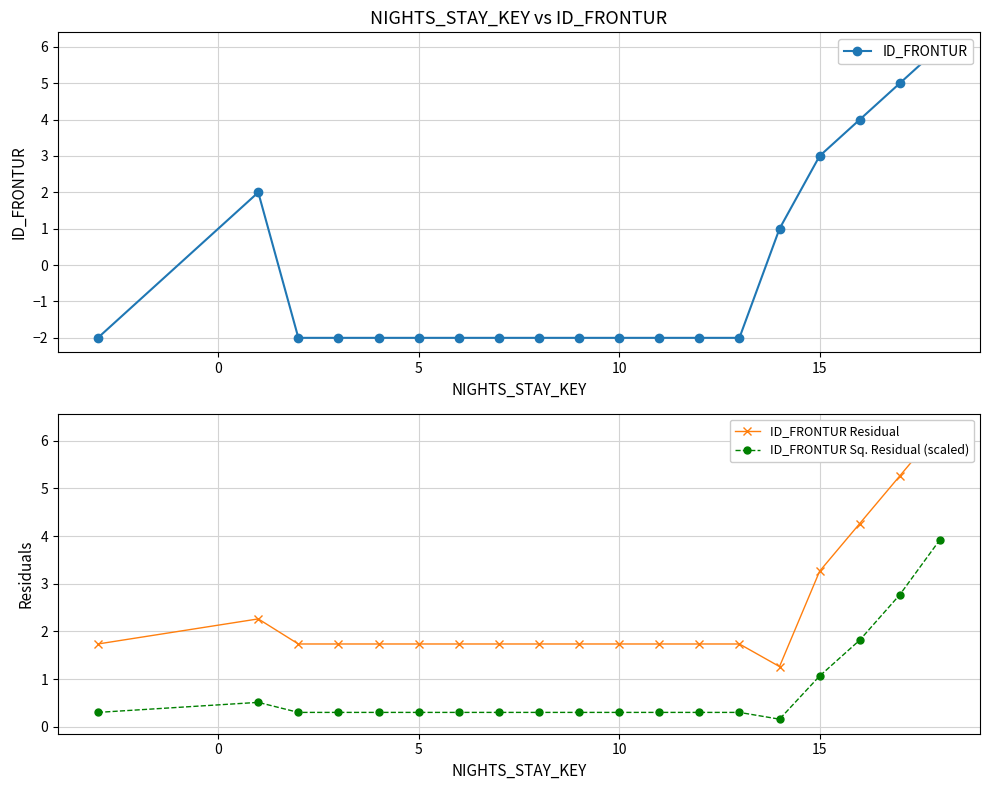

True or false: ID_FRONTUR Sq. Residual (scaled) and ID_FRONTUR Residual cross at least once.

False